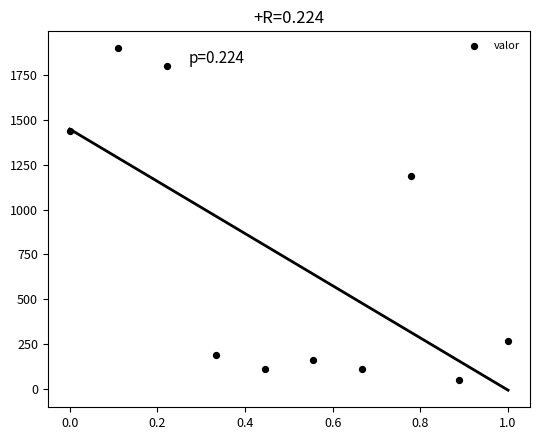

What is the average X value?

0.5